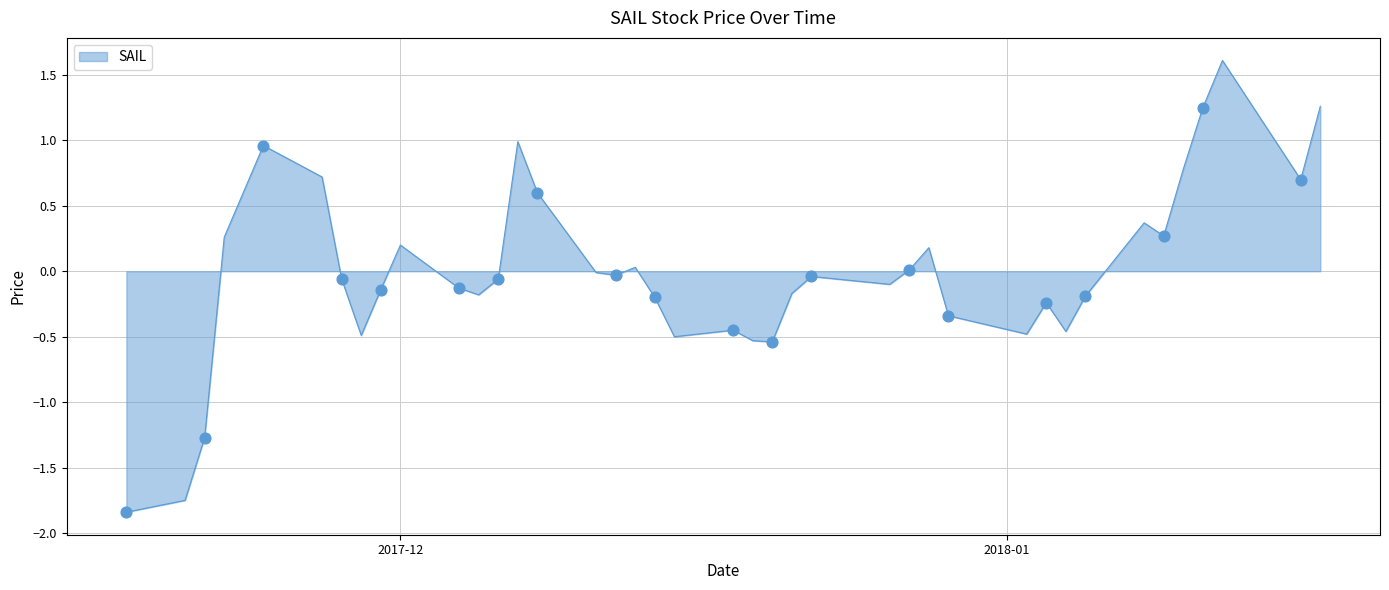

What is the difference between the maximum and minimum values?

3.5